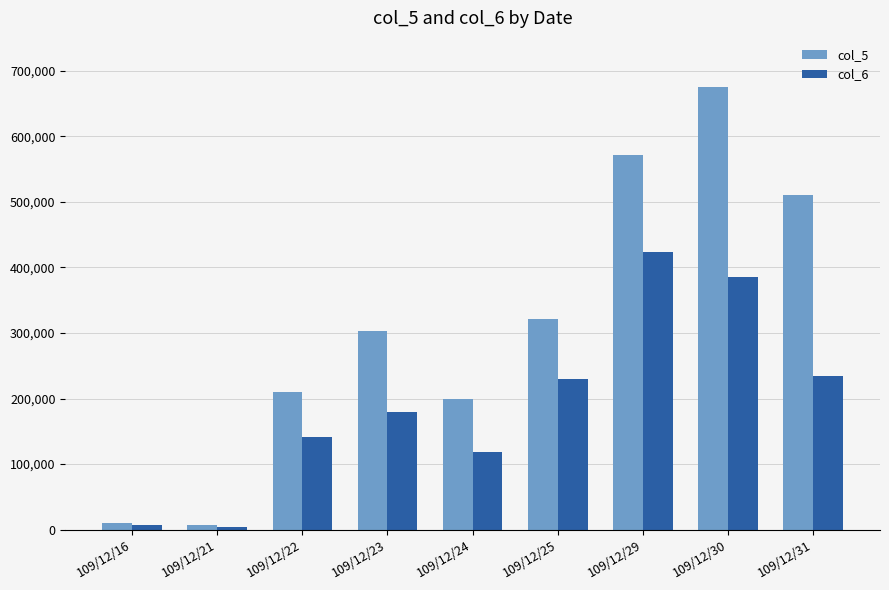

How many distinct data groups are displayed?

2